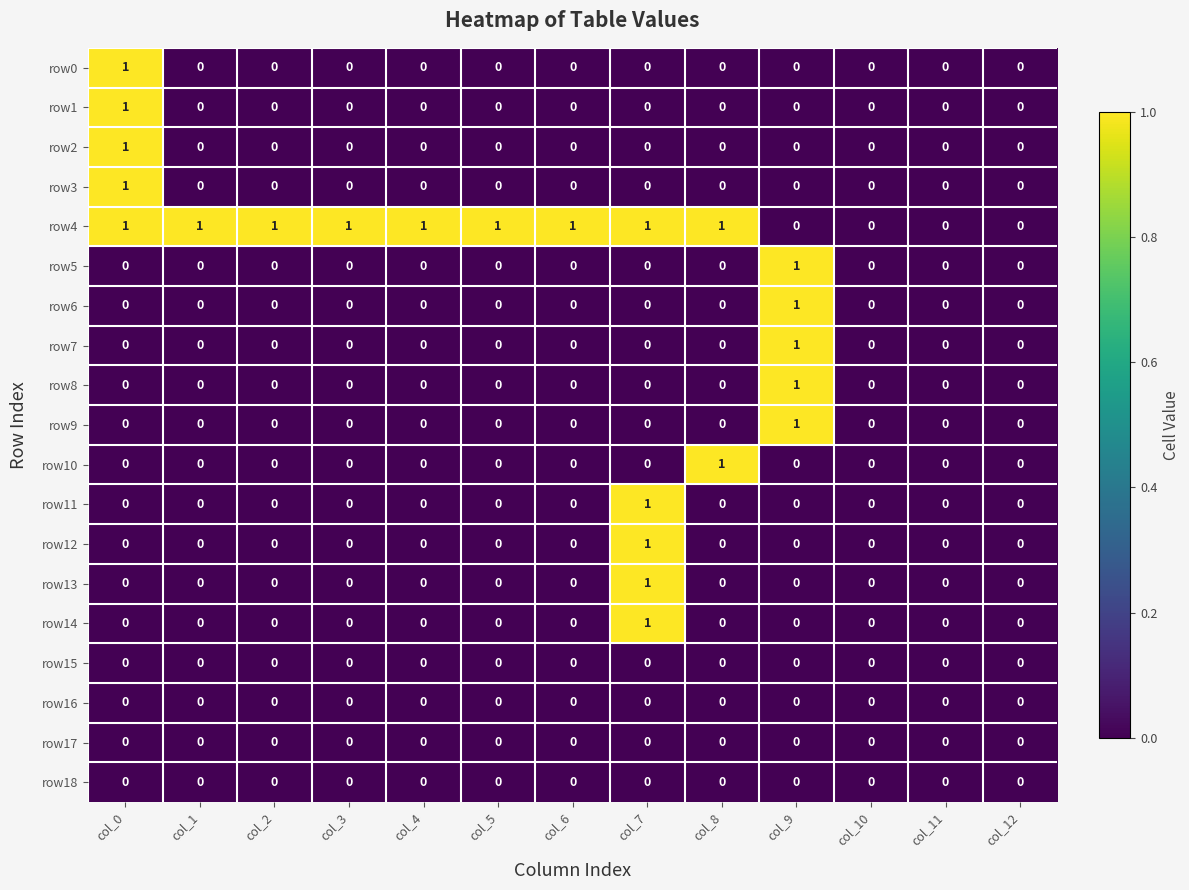

The row12 series shows -1 at col_8. True or false?

False